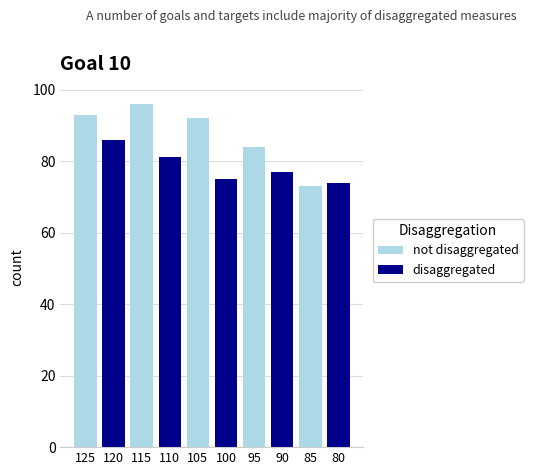

Rank the series at 125 from highest to lowest value.

not disaggregated, disaggregated